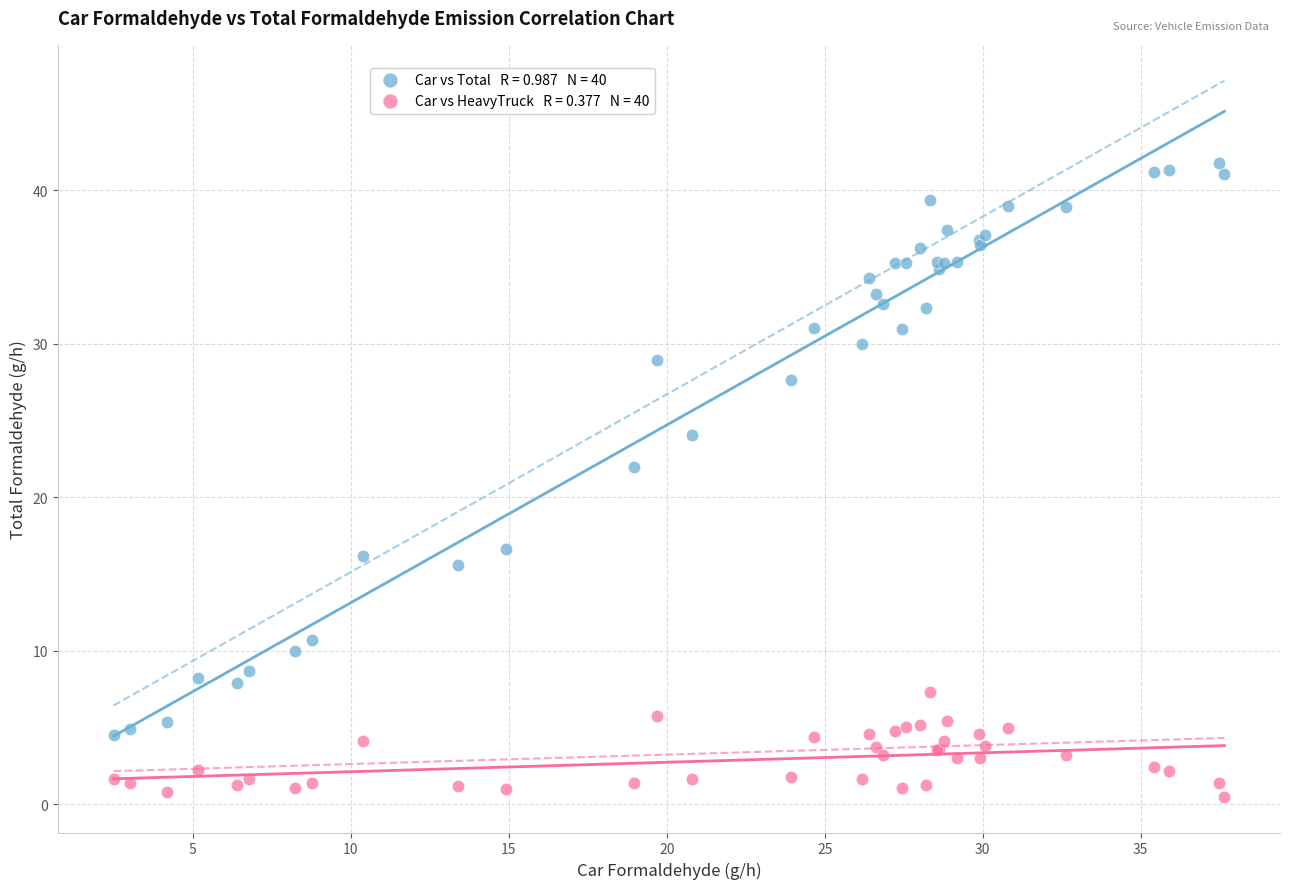

Across all series, what Y value is closest to 21?

21.9